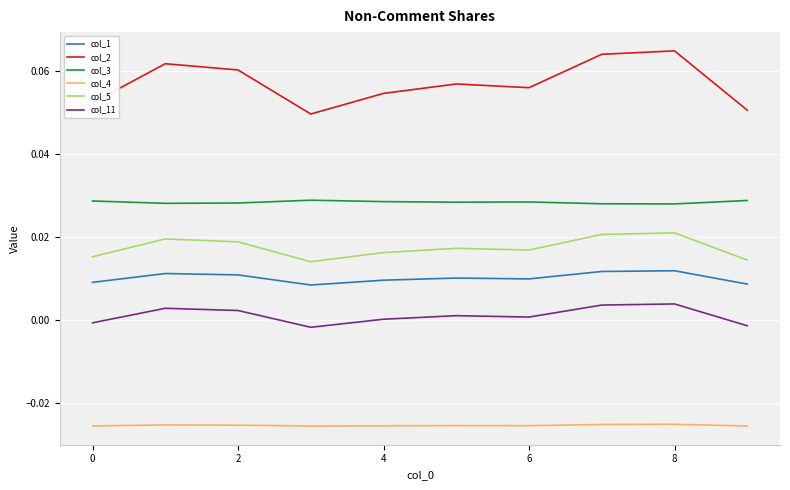

True or false: col_11 and col_5 intersect in this chart.

False